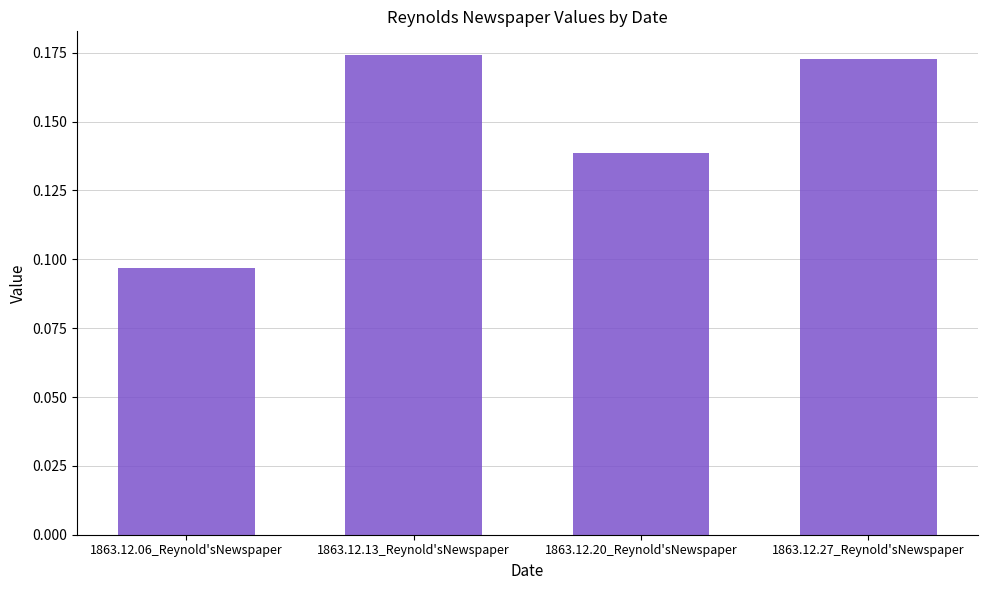

What is the sum of all values?

0.6